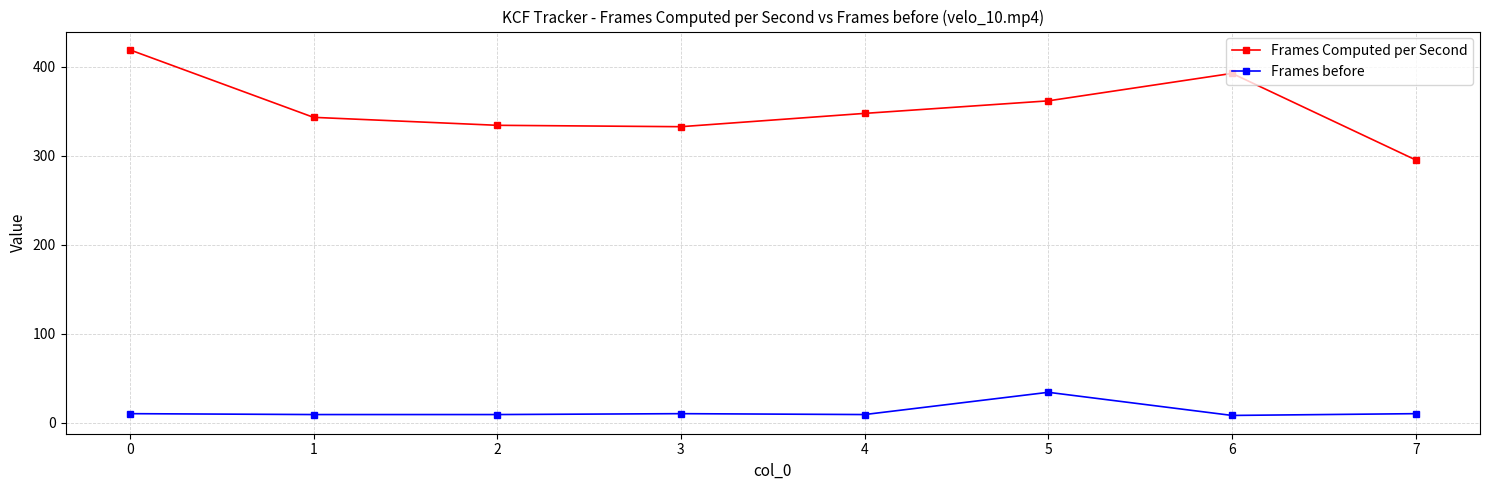

At how many categories does at least one series exceed 191?

8